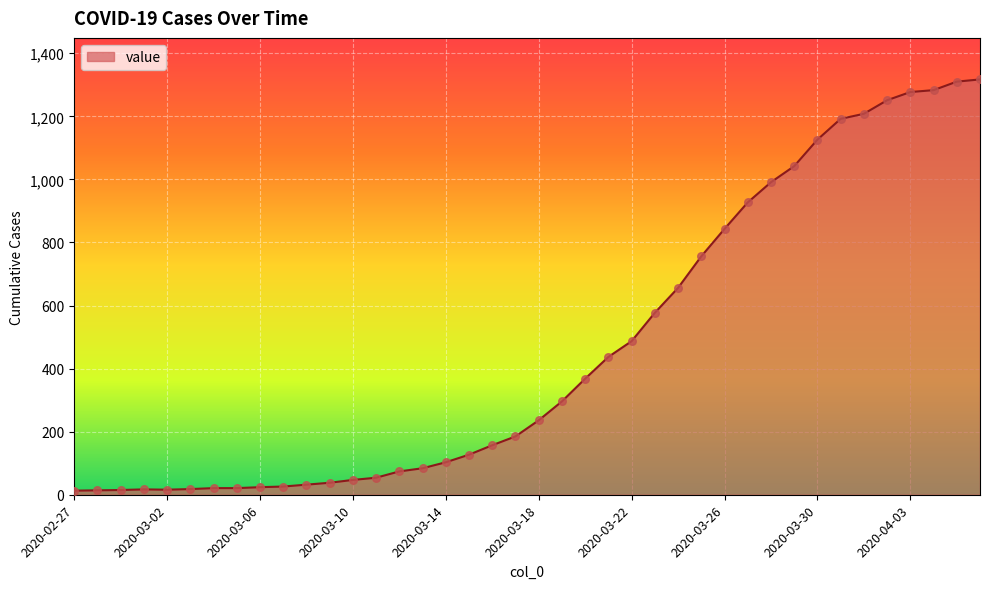

What is the greatest value displayed?

1317